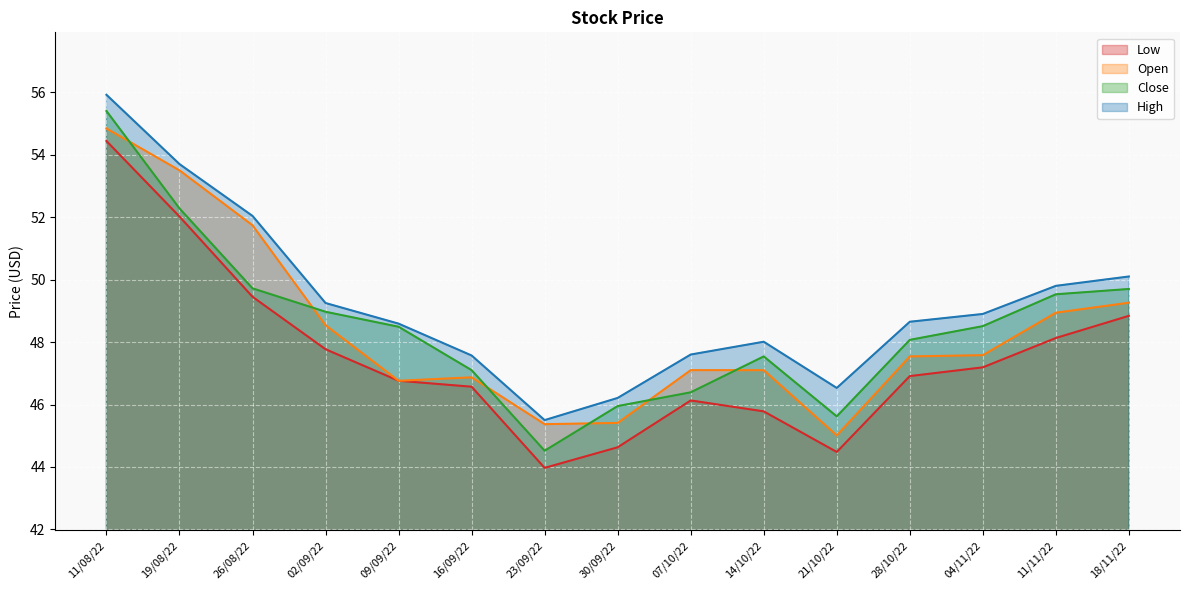

Reading right to left, transcribe all the data shown in this chart.

Low: 18/11/22=48.8	11/11/22=48.1	04/11/22=47.2	28/10/22=46.9	21/10/22=44.5	14/10/22=45.8	07/10/22=46.1	30/09/22=44.6	23/09/22=44.0	16/09/22=46.6	09/09/22=46.8	02/09/22=47.8	26/08/22=49.5	19/08/22=52.0	11/08/22=54.4
Open: 18/11/22=49.3	11/11/22=48.9	04/11/22=47.6	28/10/22=47.5	21/10/22=45.0	14/10/22=47.1	07/10/22=47.1	30/09/22=45.4	23/09/22=45.4	16/09/22=46.9	09/09/22=46.8	02/09/22=48.5	26/08/22=51.7	19/08/22=53.5	11/08/22=54.8
Close: 18/11/22=49.7	11/11/22=49.5	04/11/22=48.5	28/10/22=48.1	21/10/22=45.6	14/10/22=47.5	07/10/22=46.4	30/09/22=46.0	23/09/22=44.5	16/09/22=47.1	09/09/22=48.5	02/09/22=49.0	26/08/22=49.7	19/08/22=52.3	11/08/22=55.4
High: 18/11/22=50.1	11/11/22=49.8	04/11/22=48.9	28/10/22=48.7	21/10/22=46.5	14/10/22=48.0	07/10/22=47.6	30/09/22=46.2	23/09/22=45.5	16/09/22=47.6	09/09/22=48.6	02/09/22=49.2	26/08/22=52.0	19/08/22=53.7	11/08/22=55.9